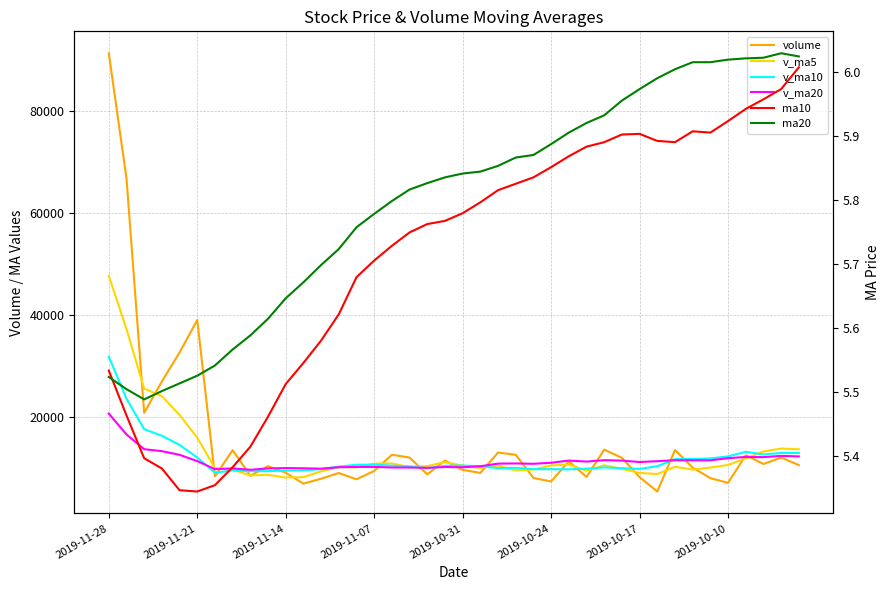

Does the chart display data point markers on the line(s)?

No